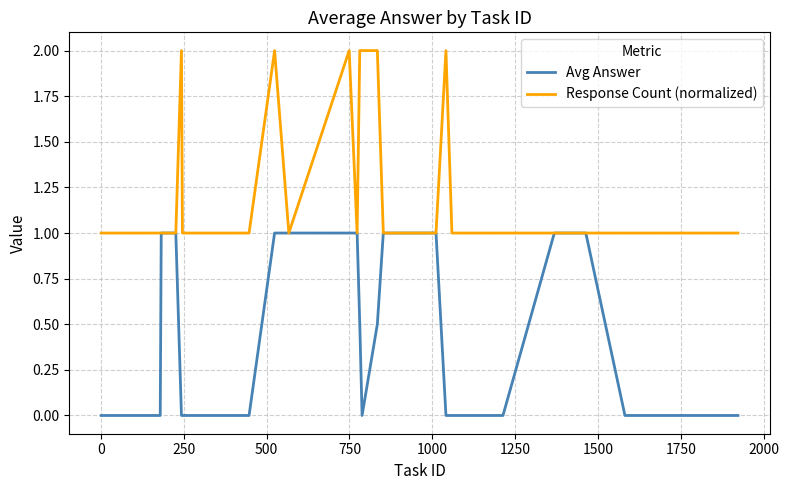

List the series in order of their peak value, highest first.

Response Count (normalized), Avg Answer